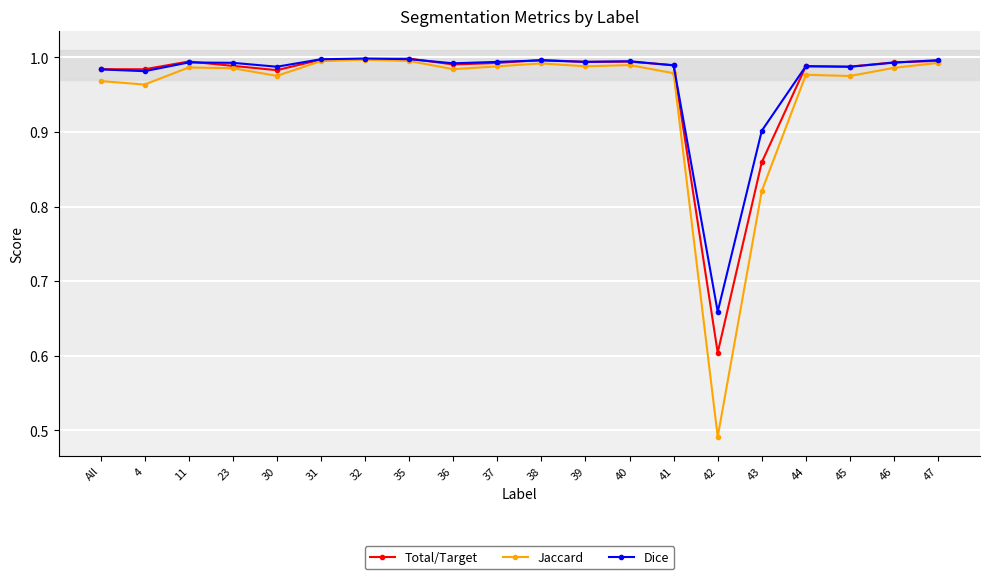

The Jaccard series shows 1.0 at 40. True or false?

True